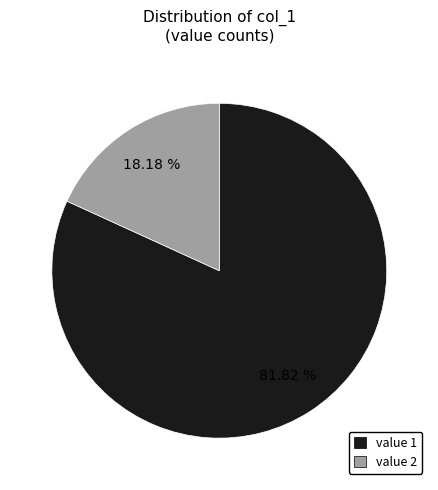

Is there any slice that represents more than half of the pie?

Yes